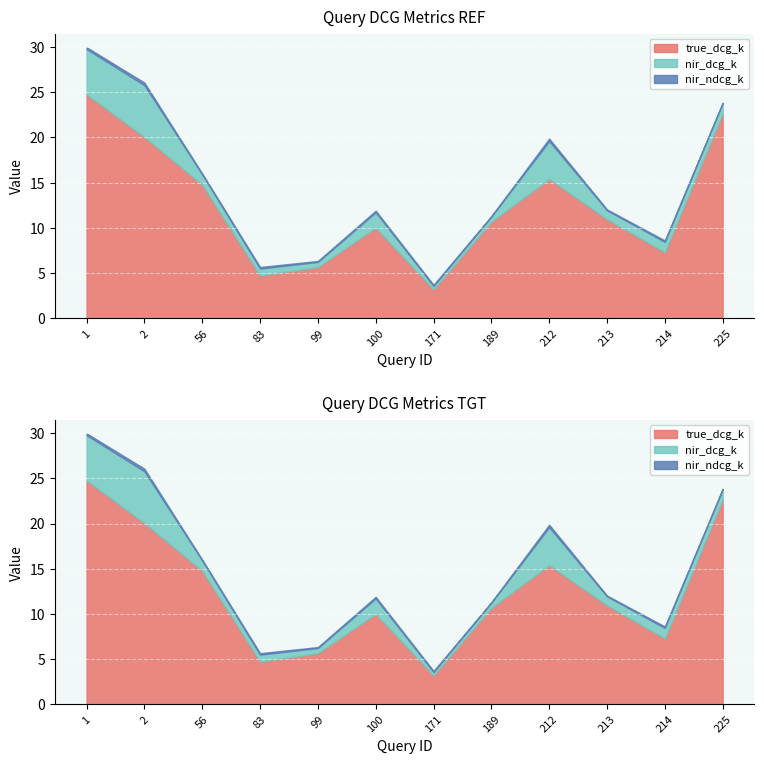

What is the value of the nir_dcg_k point at the 11th from the left?

1.2